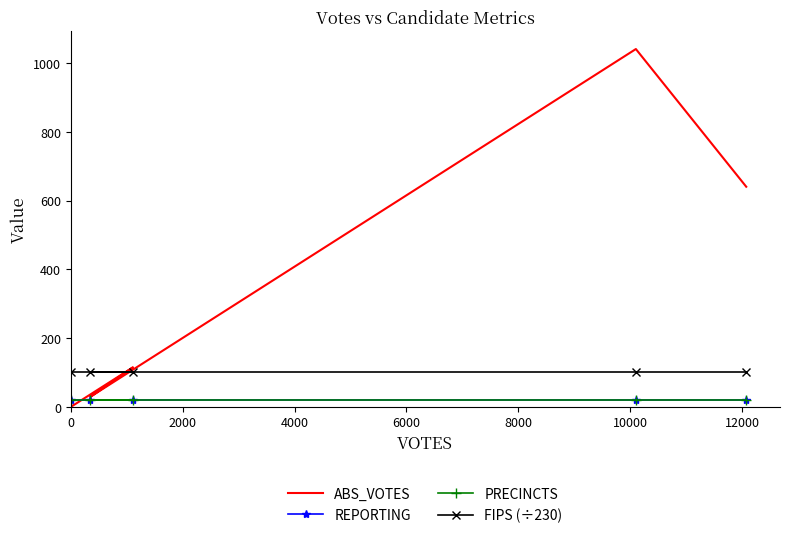

Which has a higher value, 6000 or 4000?

6000